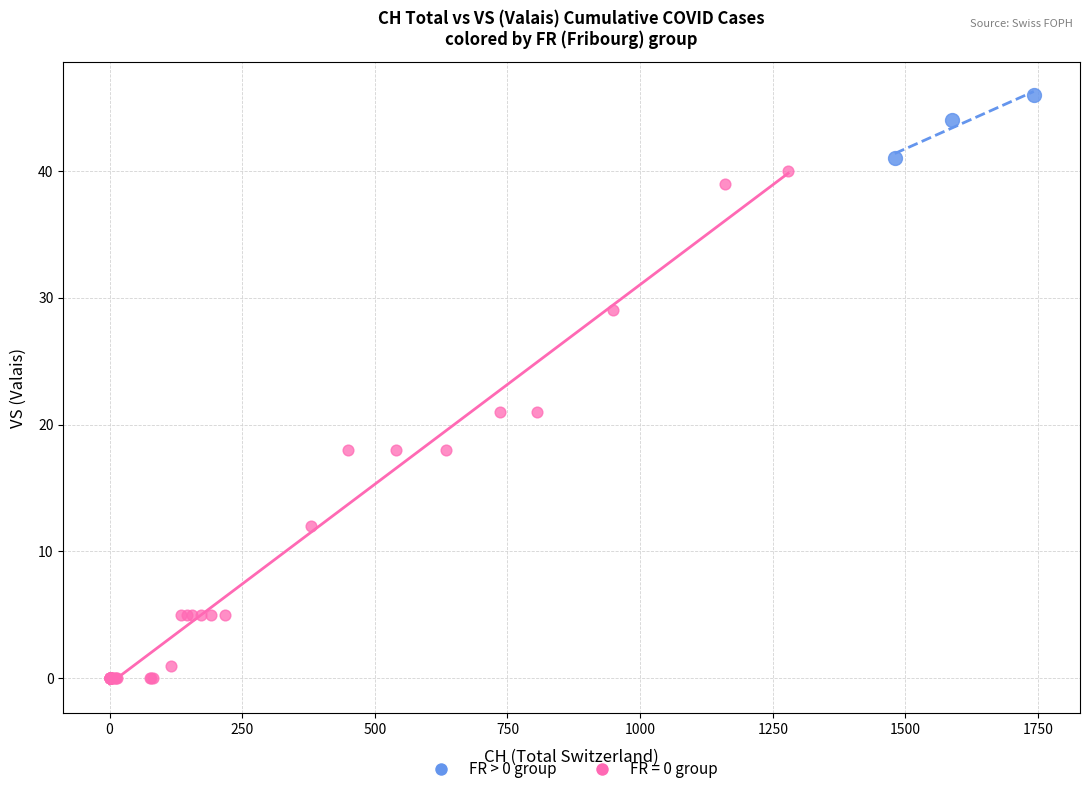

Which series has the largest Y range (max minus min)?

FR = 0 group